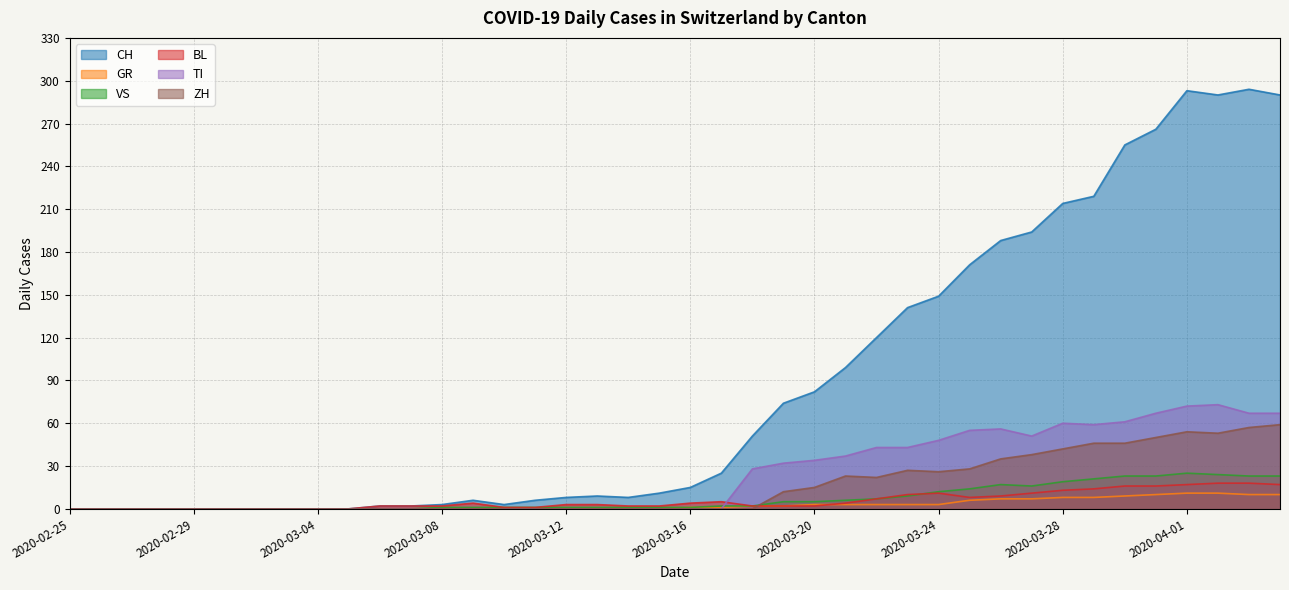

How many data points in CH are less than 15?

20